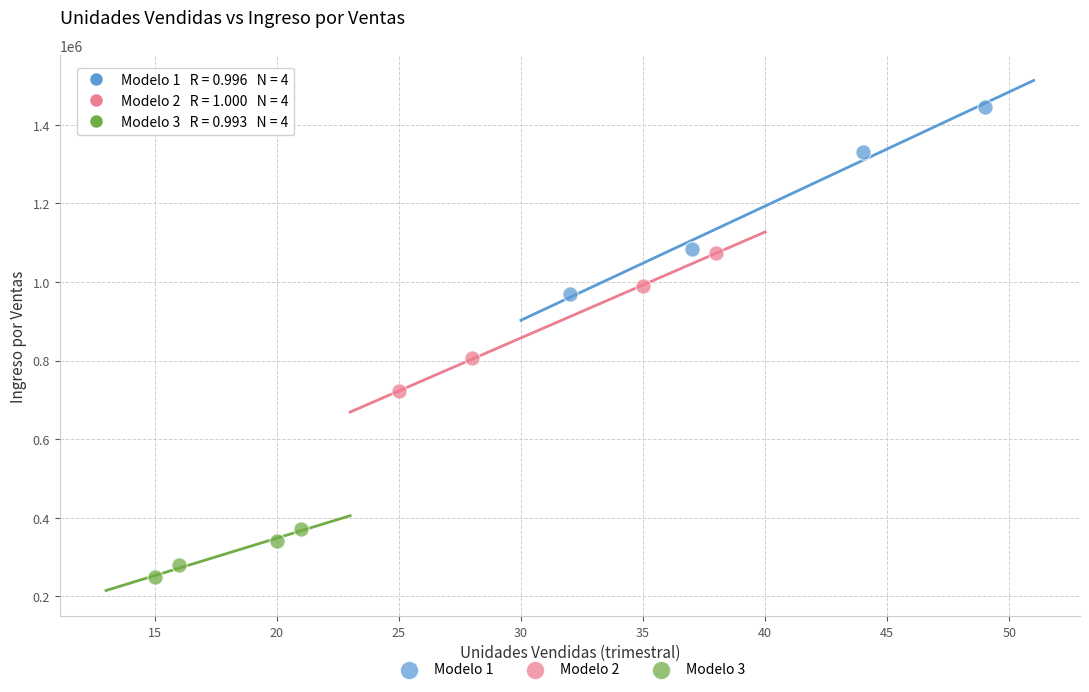

Which series contains the lowest Y value?

Modelo 3